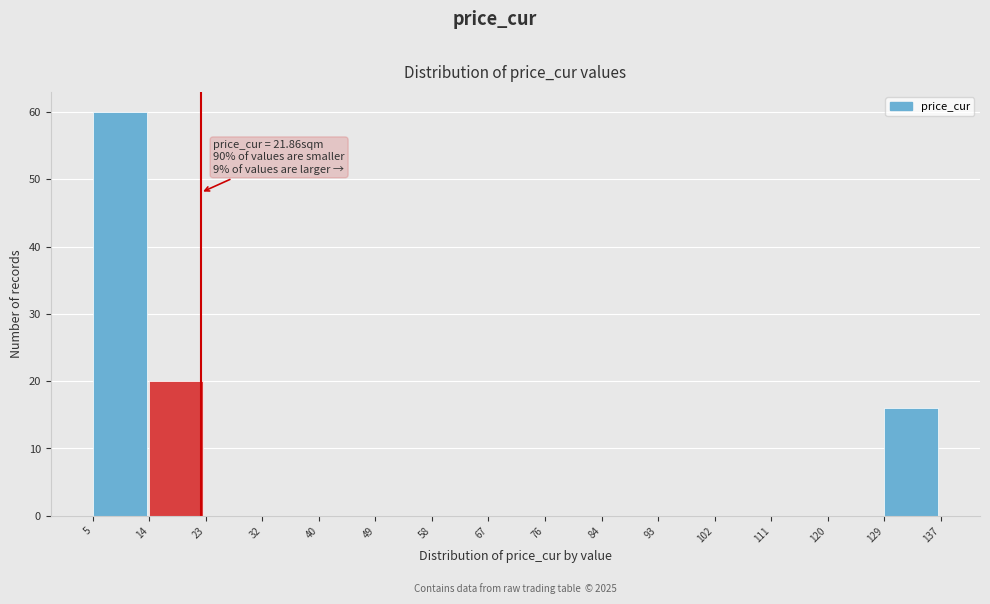

Over which range of the x-axis is the bar tallest?

5 to 14